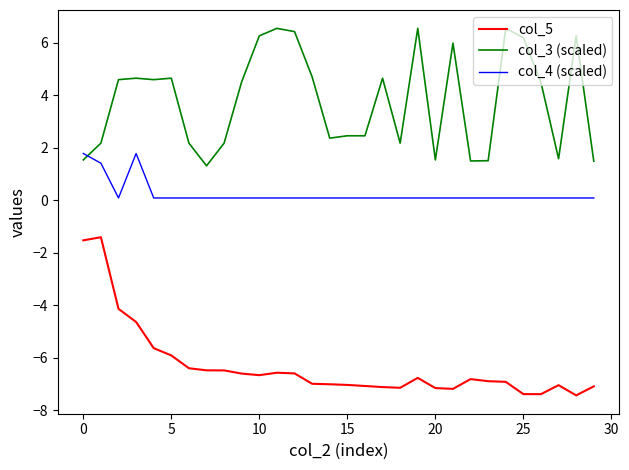

True or false: col_3 (scaled) and col_4 (scaled) cross at least once.

True